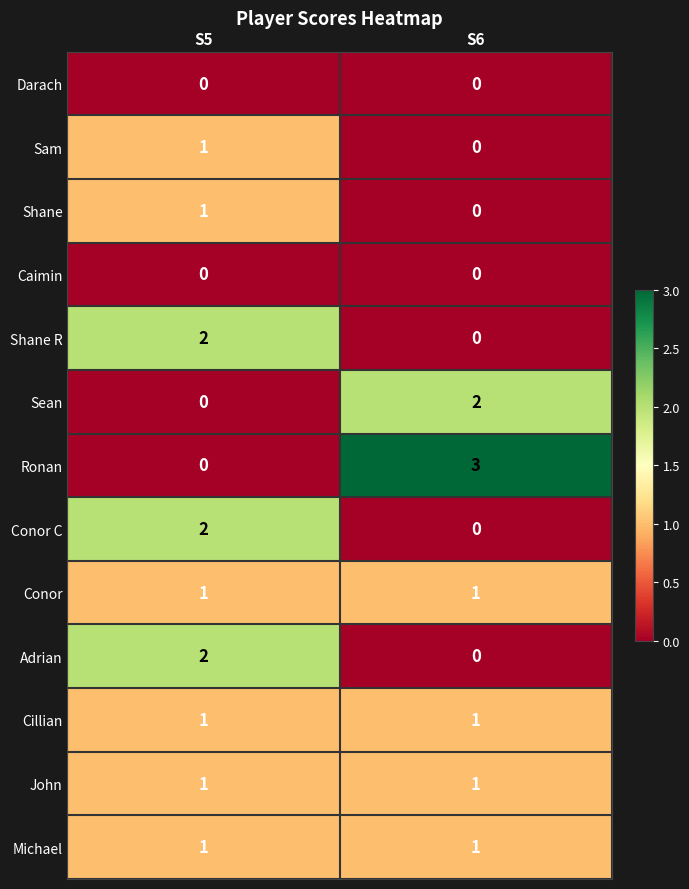

The value of Shane at S6 is 0. True or false?

True